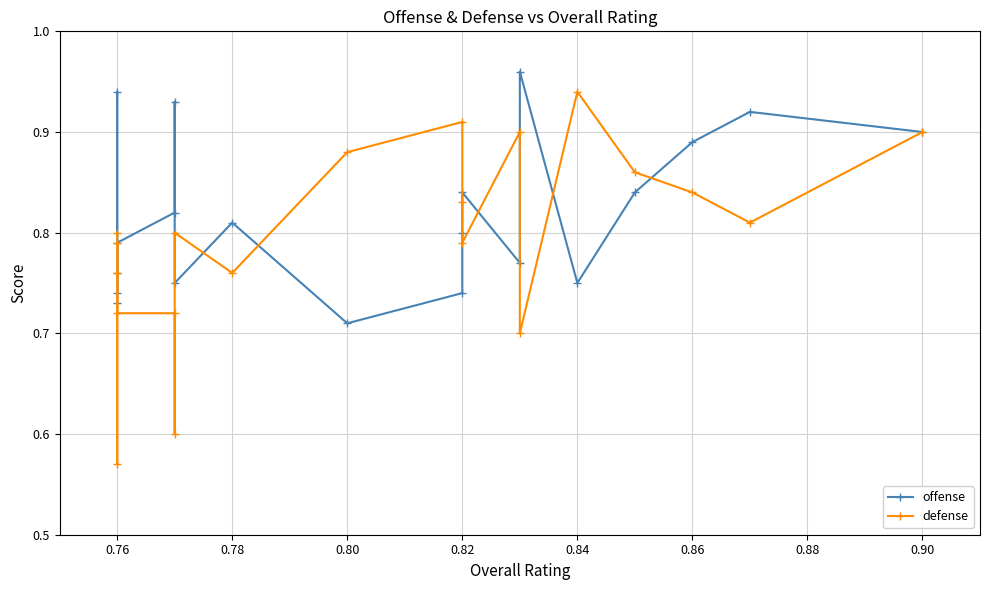

What is the sum of all offense values?

16.4